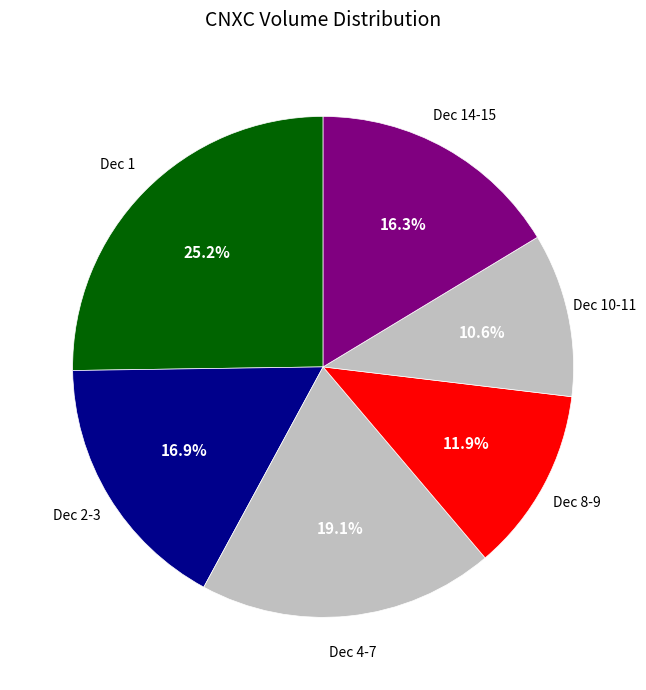

Which slice is the largest?

2020-12-01